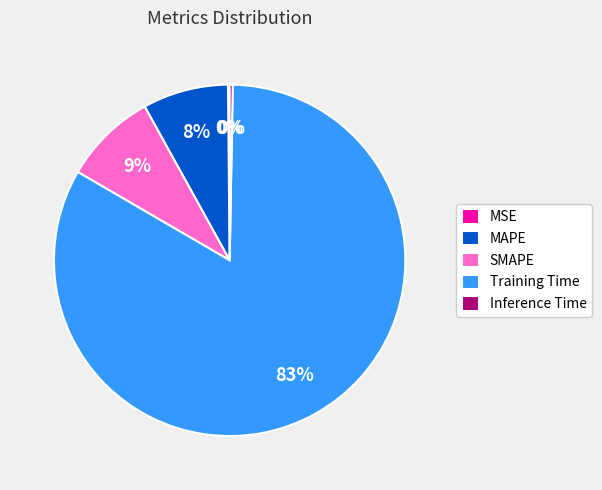

Does any single category account for the majority?

Yes